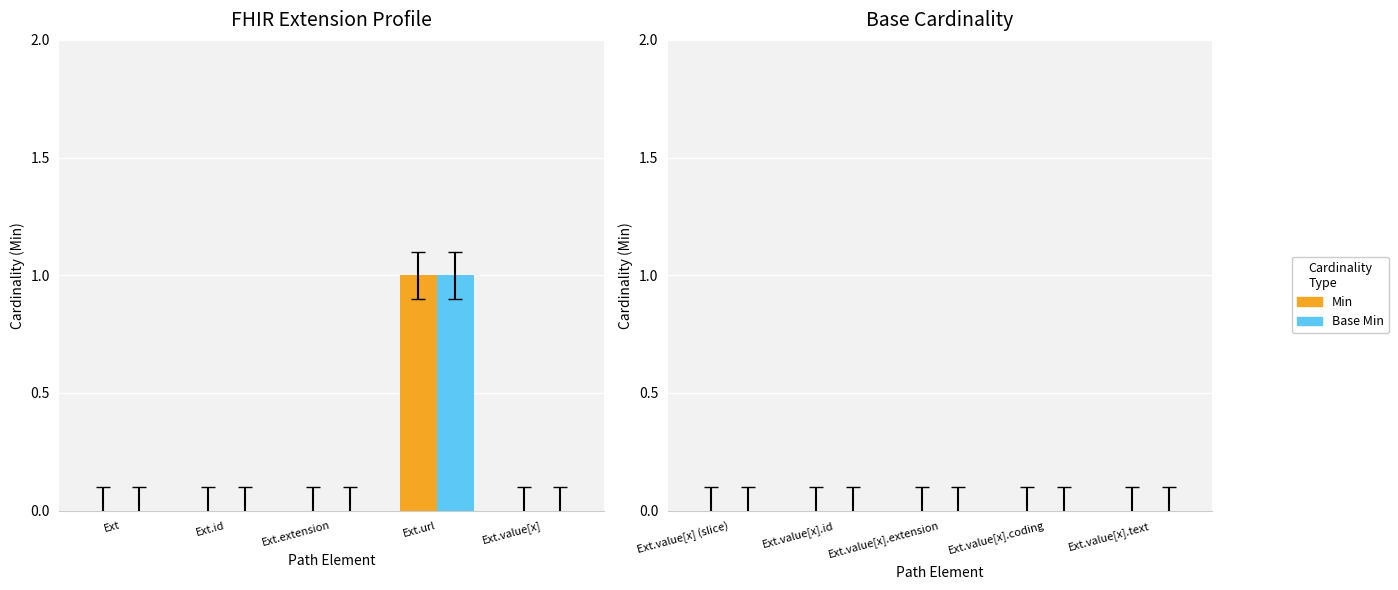

At which category is the sum across all series the highest?

Ext.url